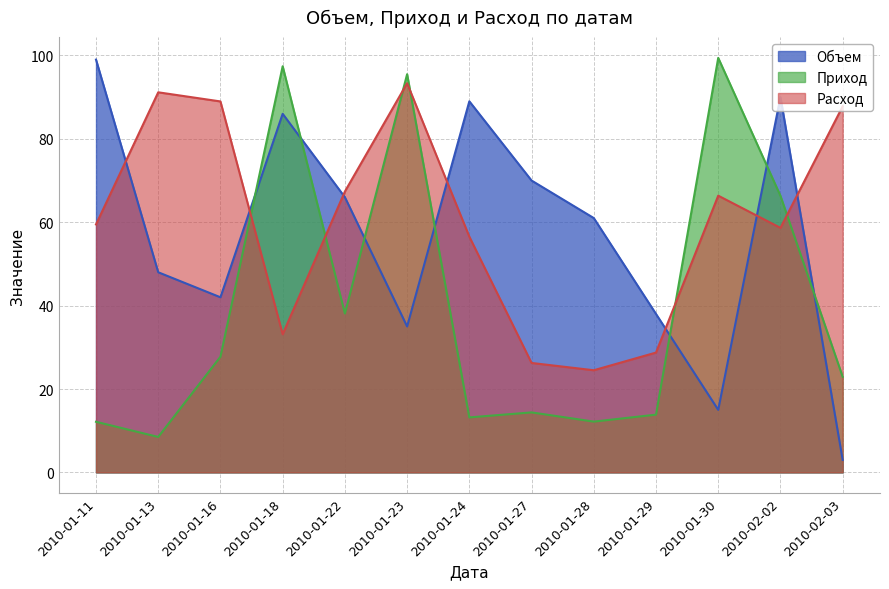

Is the value of Приход at 2010-02-02 greater than the value of Объем at 2010-01-23?

Yes